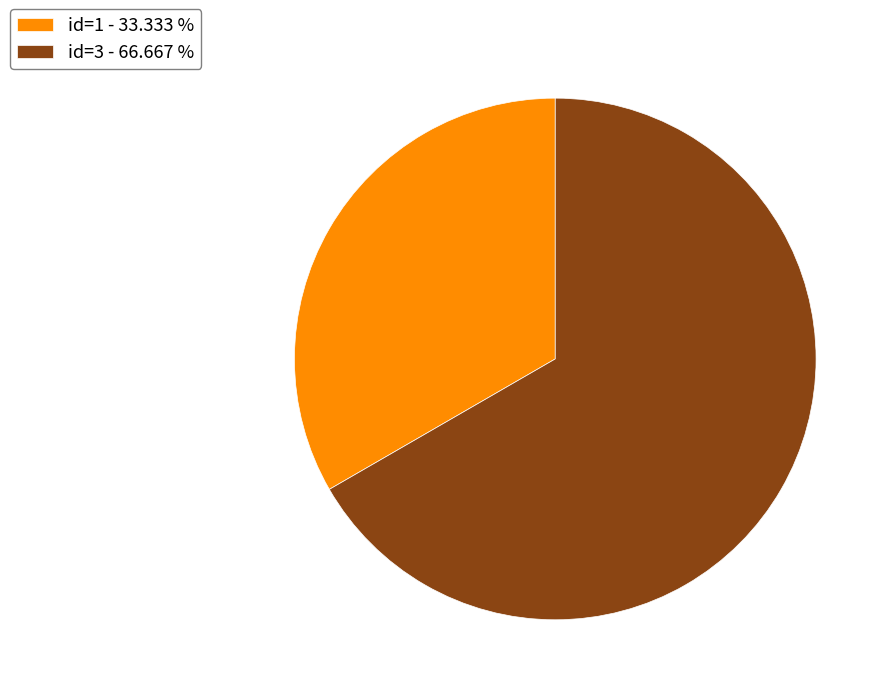

Combined, do id=3 and id=1 account for over 50%?

Yes